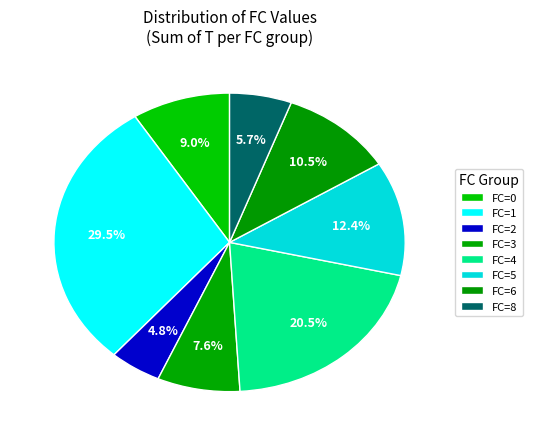

How many slices are in this pie chart?

8